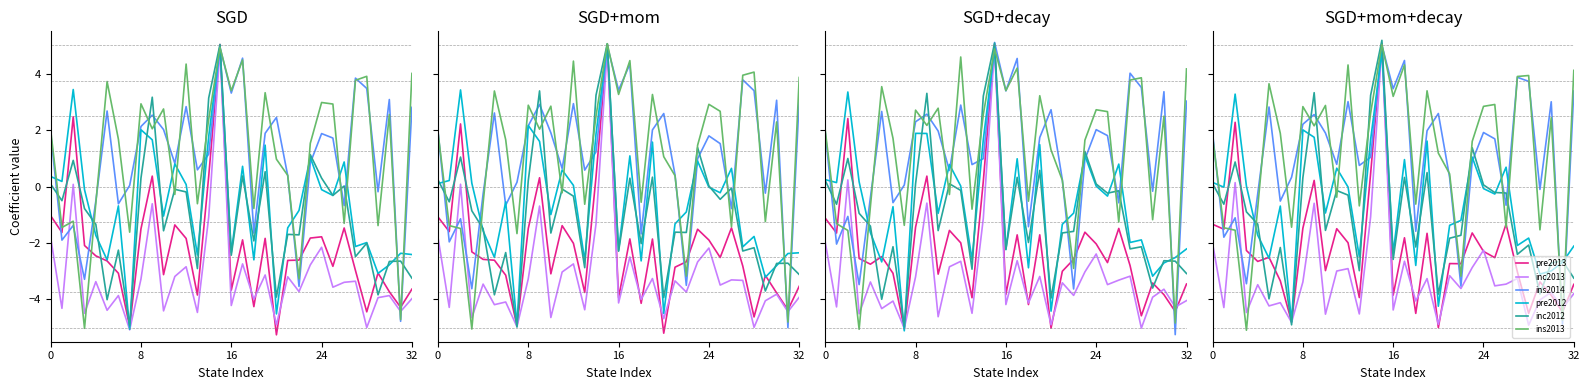

What is the maximum value for inc2013?

5.0